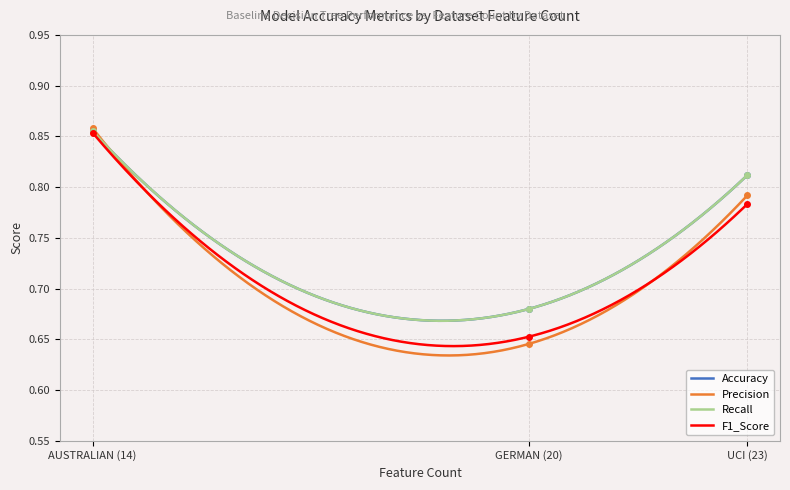

List the series in order of their peak value, lowest first.

F1_Score, Accuracy, Recall, Precision